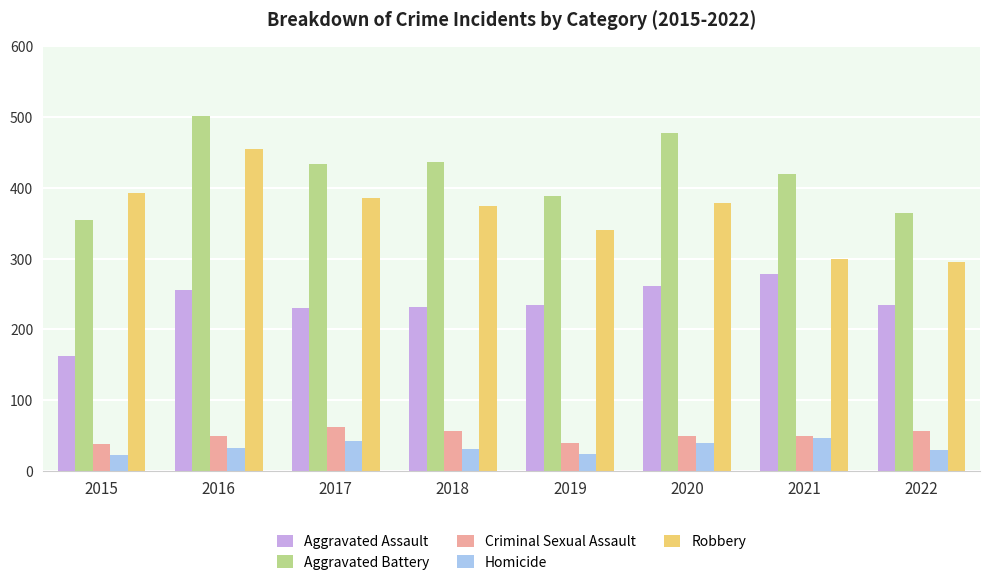

What is the value of the Aggravated Battery bar at the 7th from the left?

420